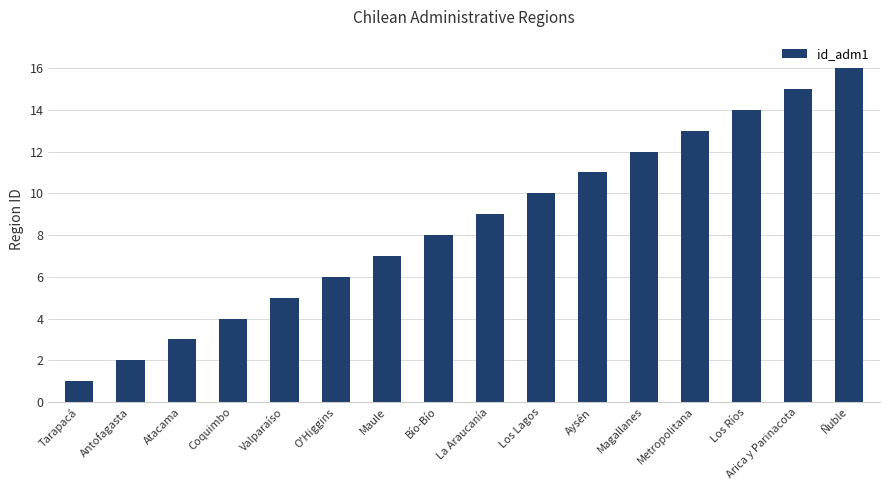

Reading right to left, transcribe all the data shown in this chart.

16	15	14	13	12	11	10	9	8	7	6	5	4	3	2	1